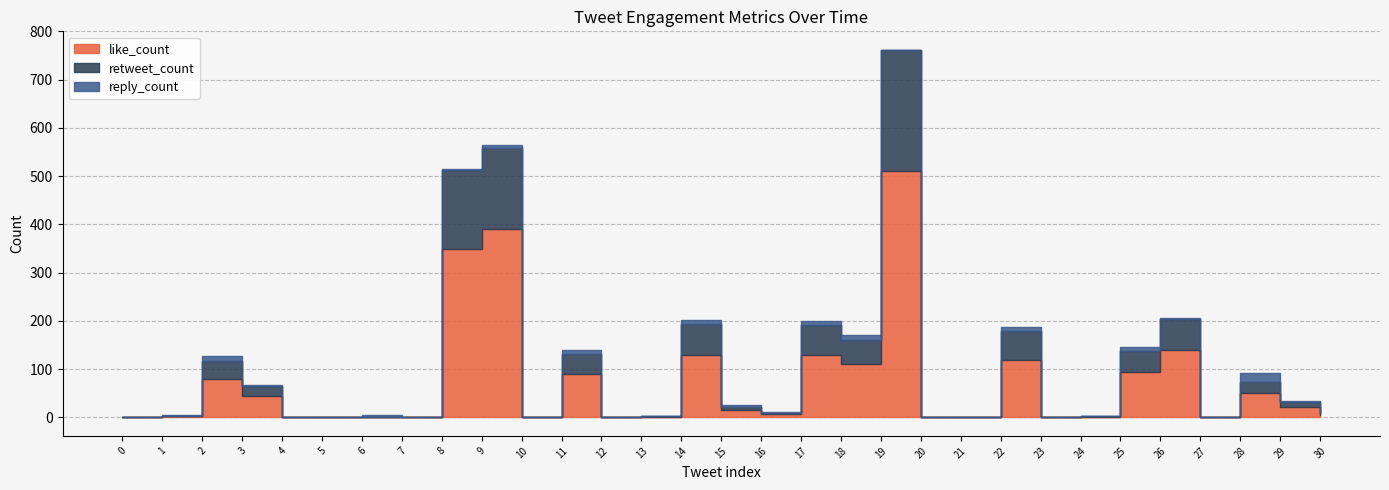

List the series in order of their overall mean, lowest first.

reply_count, retweet_count, like_count